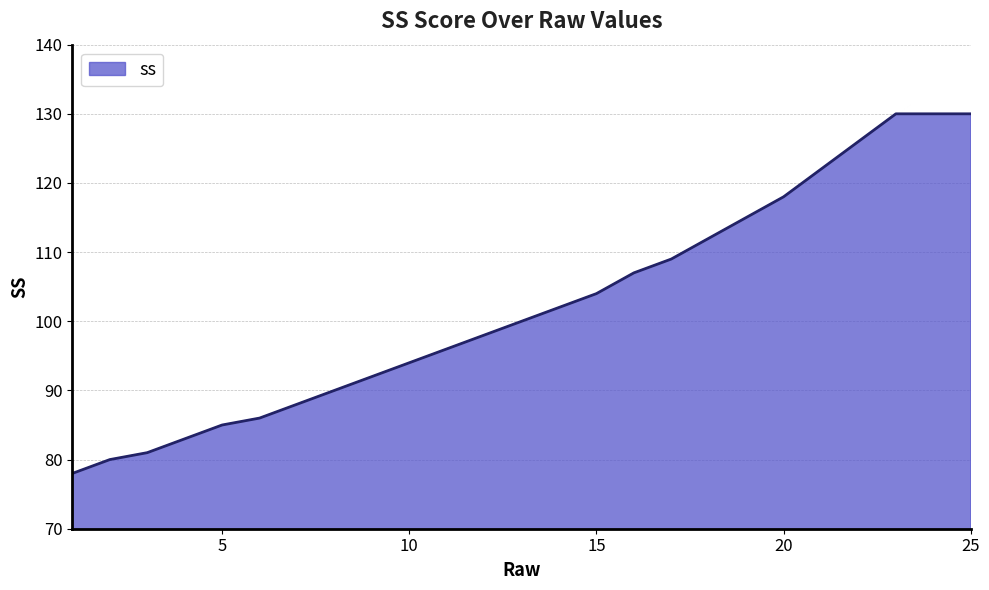

What is the greatest value displayed?

130